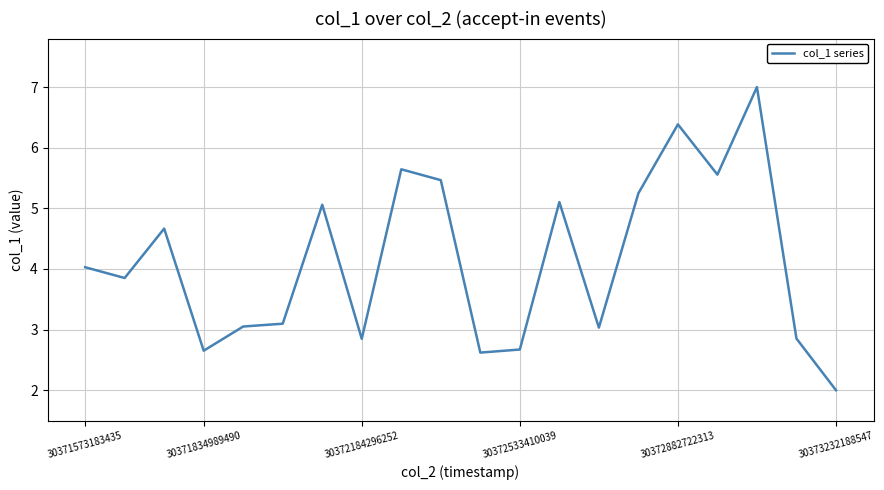

What is the difference between the maximum and minimum values?

5.0